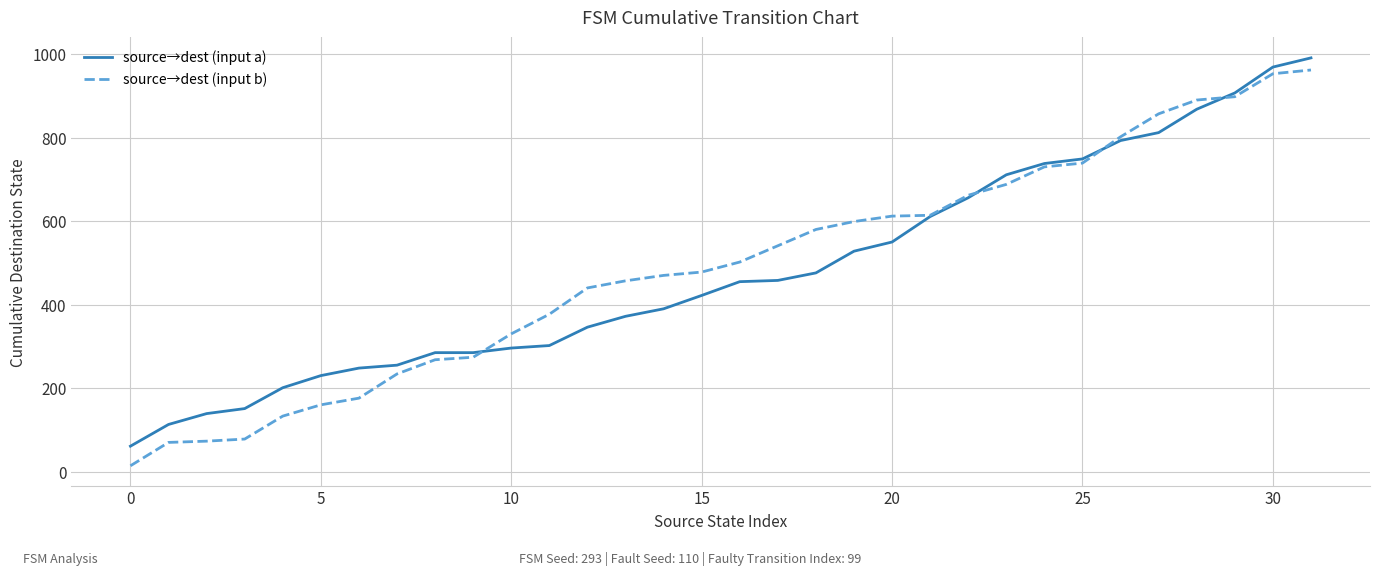

Which series has the largest range (max minus min)?

source→dest (input b)